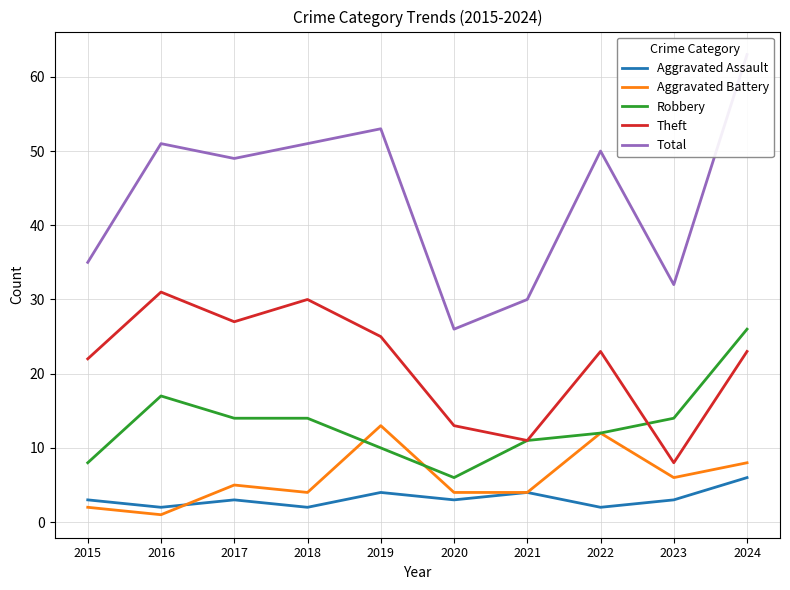

Which category has the highest value in the Robbery series?

2024